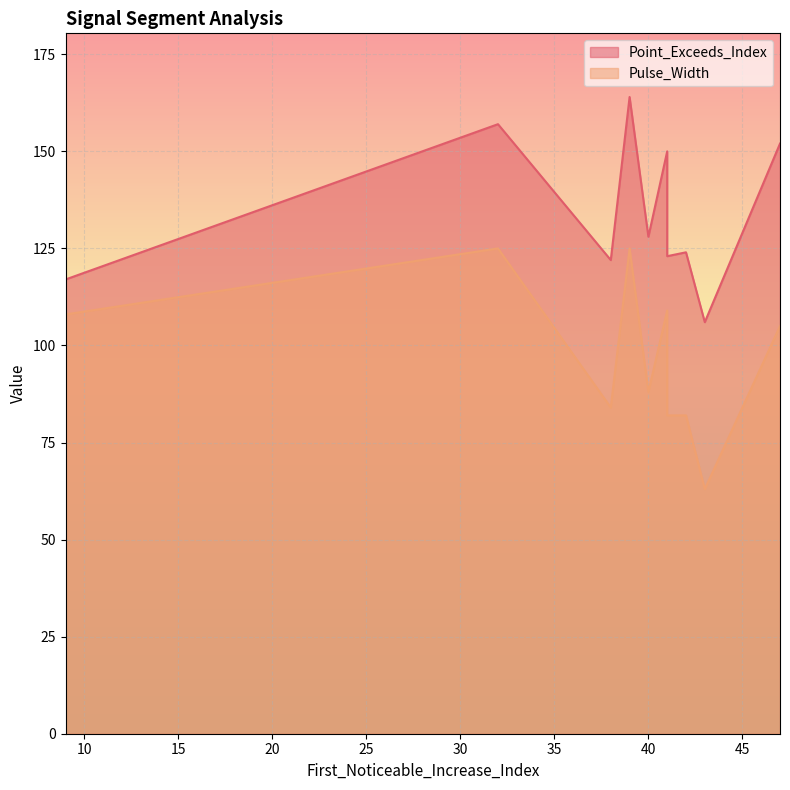

What is the difference between the highest and lowest values at 9?

9